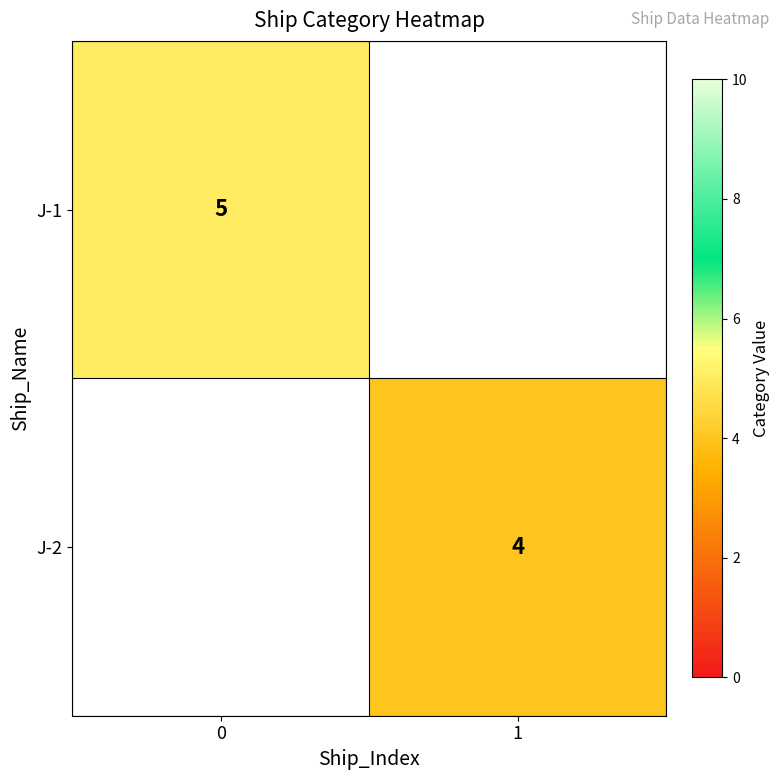

Is it true that J-2 equals 5 at 1?

False